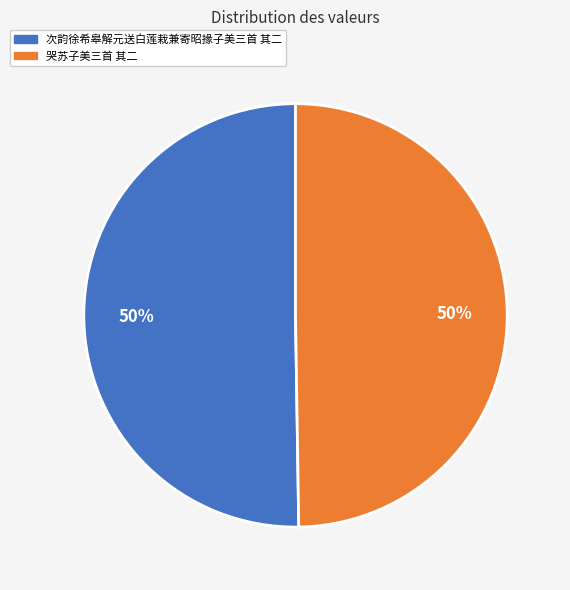

Is the sum of 次韵徐希皋解元送白莲栽兼寄昭掾子美三首 其二 and 哭苏子美三首 其二 greater than half?

Yes